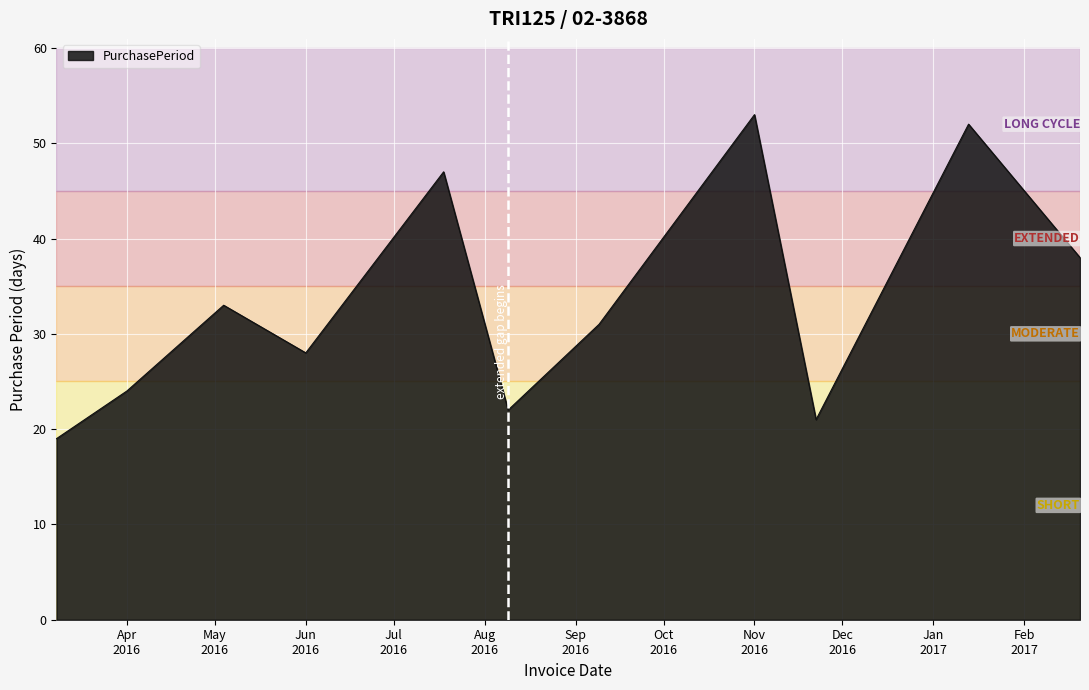

Reading right to left, extract all data points from this chart.

38	52	21	53	31	22	47	28	33	24	19